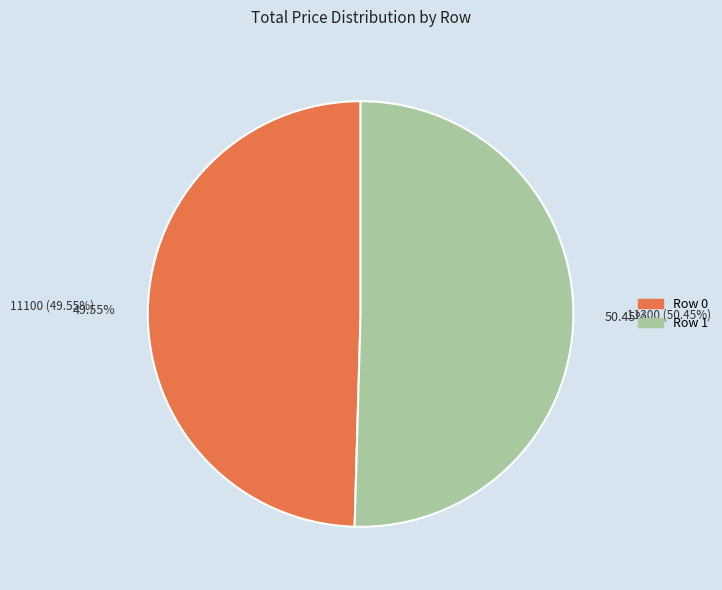

To the nearest percent, what is the combined percentage of 0 and 1?

100%